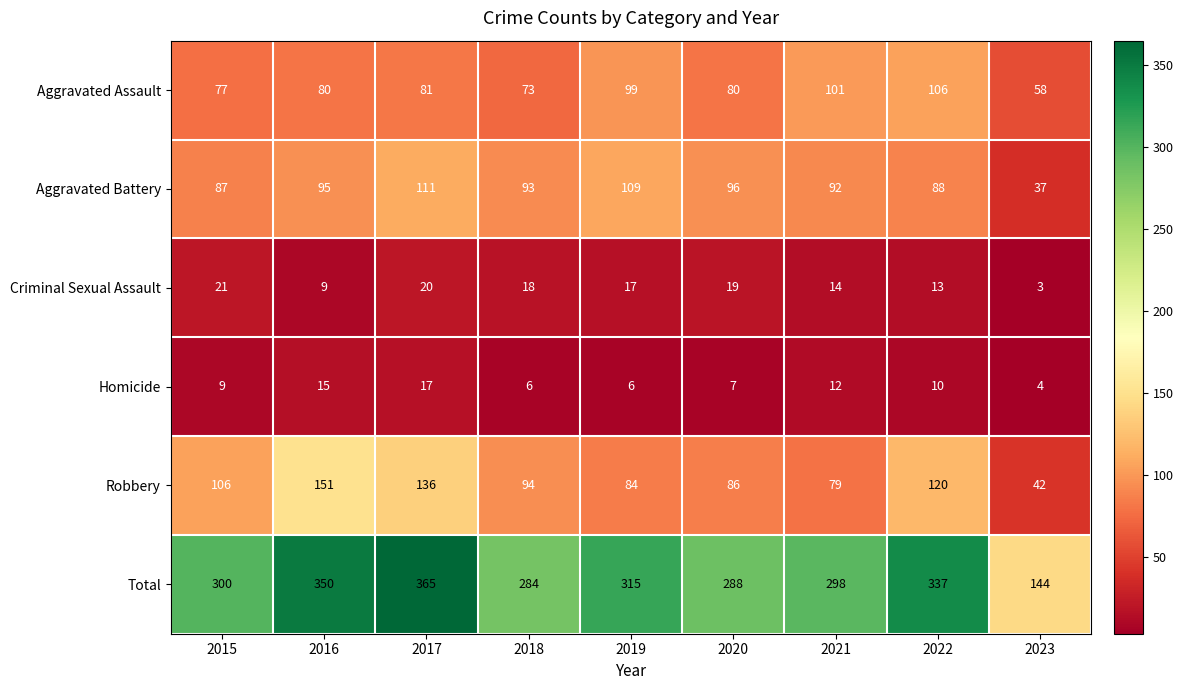

Which series has the largest range (max minus min)?

Total